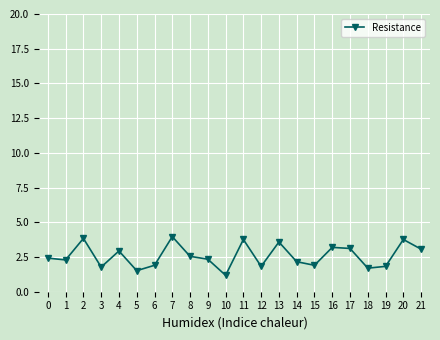

What is the value of the 20th point from the left?

1.8